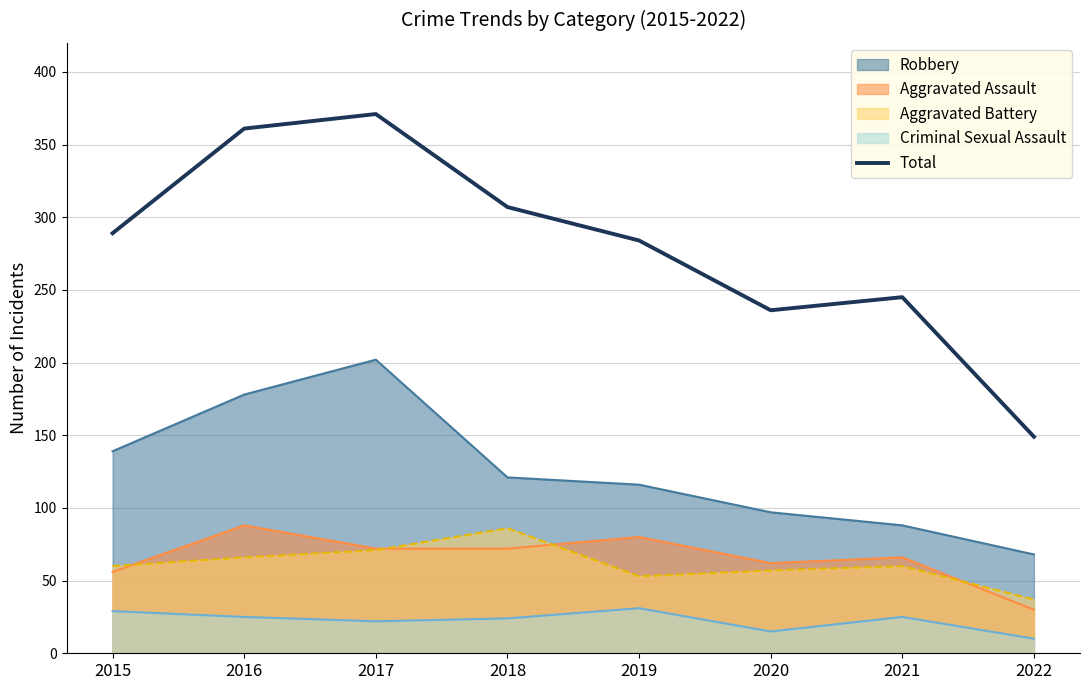

How many lines are shown in the chart?

5